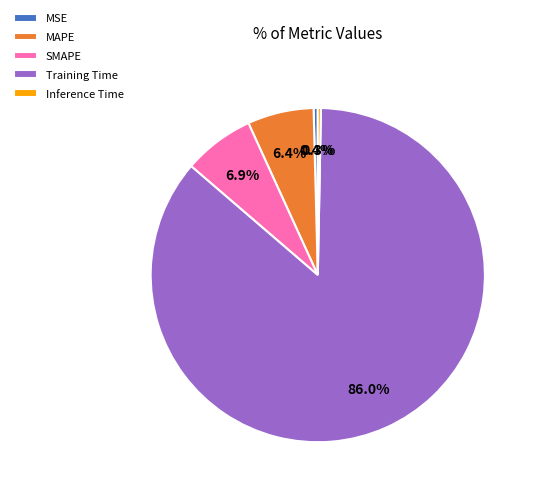

To the nearest percent, what is the difference between the largest and smallest slice percentages?

86%